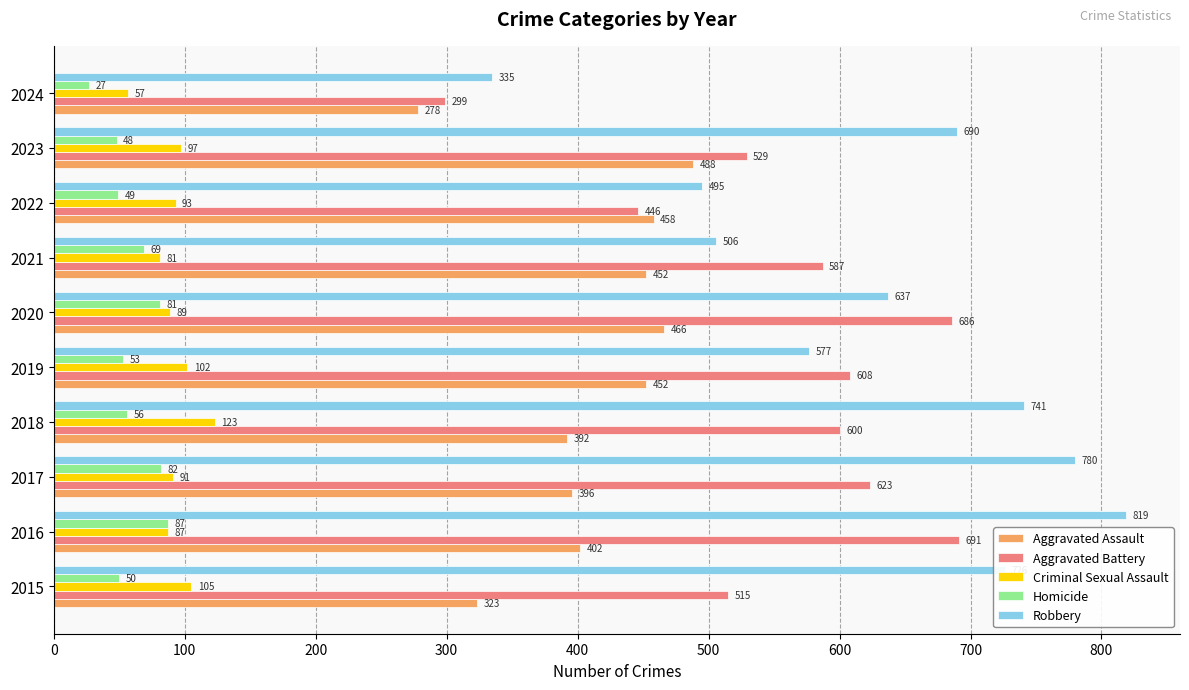

Rank the series by their maximum value, from highest to lowest.

Robbery, Aggravated Battery, Aggravated Assault, Criminal Sexual Assault, Homicide